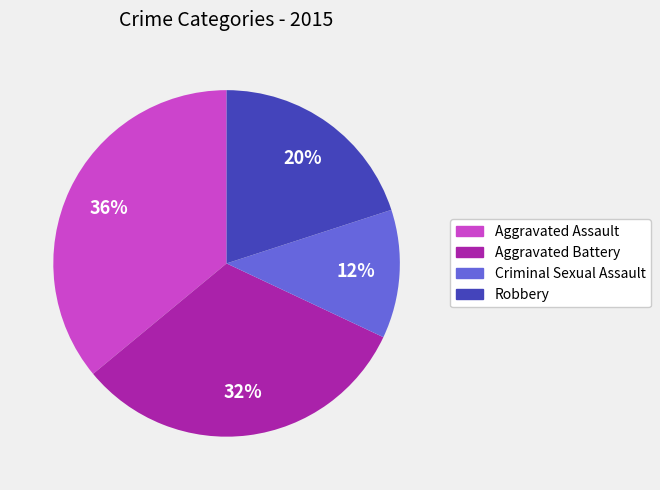

True or false: Criminal Sexual Assault accounts for 12% of the total.

True